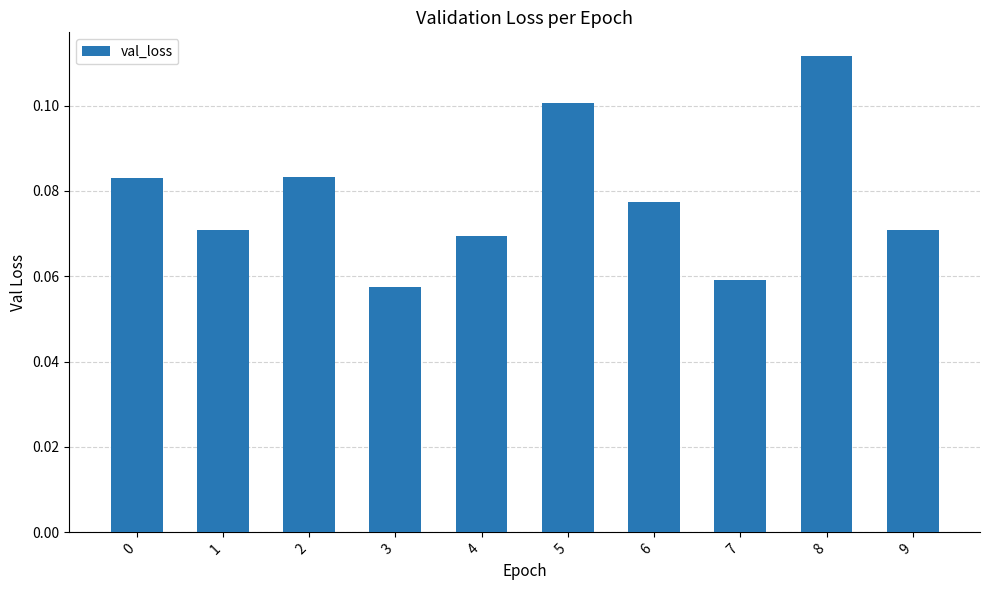

Count the values in the range 0 to 1.

10